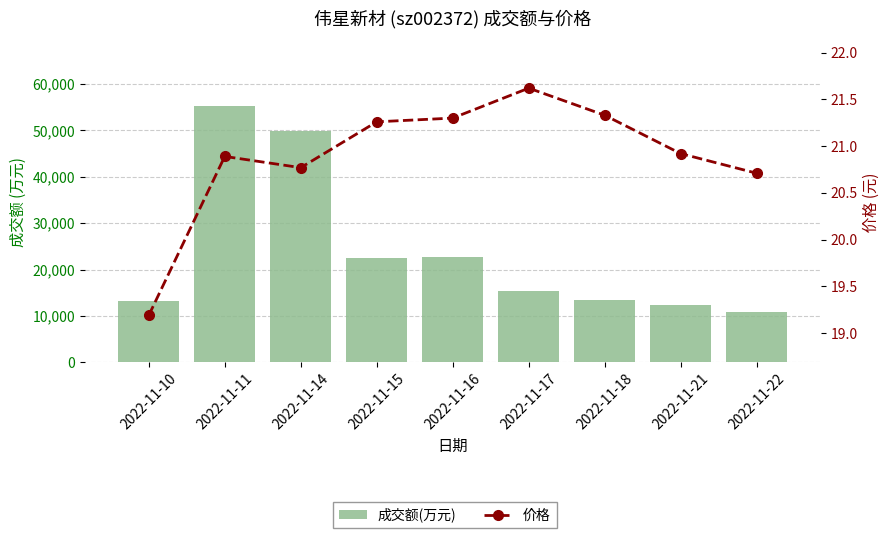

Reading right to left, extract all data points from this chart.

成交额(万元): 10910.0	12408.0	13377.0	15328.0	22634.0	22381.0	49808.0	55382.0	13234.0
价格: 20.7	20.9	21.3	21.6	21.3	21.3	20.8	20.9	19.2